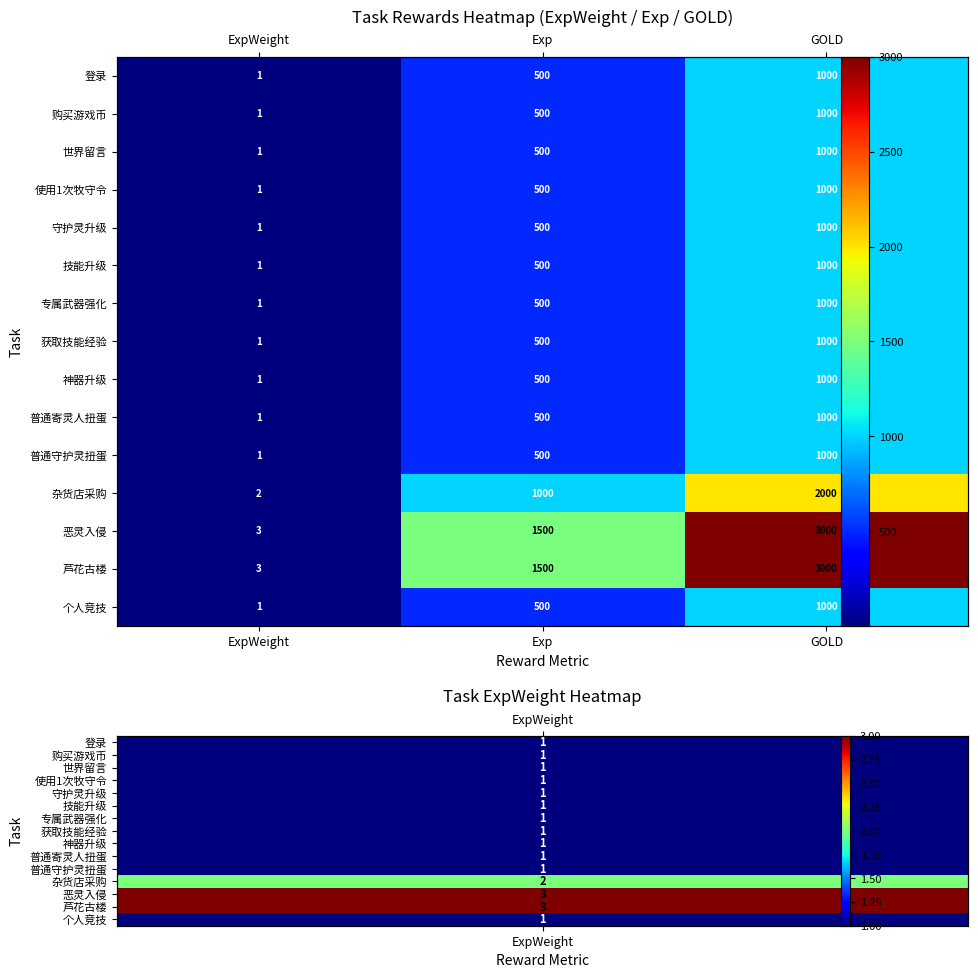

Rank the series by their maximum value, from highest to lowest.

恶灵入侵, 芦花古楼, 杂货店采购, 登录, 购买游戏币, 世界留言, 使用1次牧守令, 守护灵升级, 技能升级, 专属武器强化, 获取技能经验, 神器升级, 普通寄灵人扭蛋, 普通守护灵扭蛋, 个人竞技